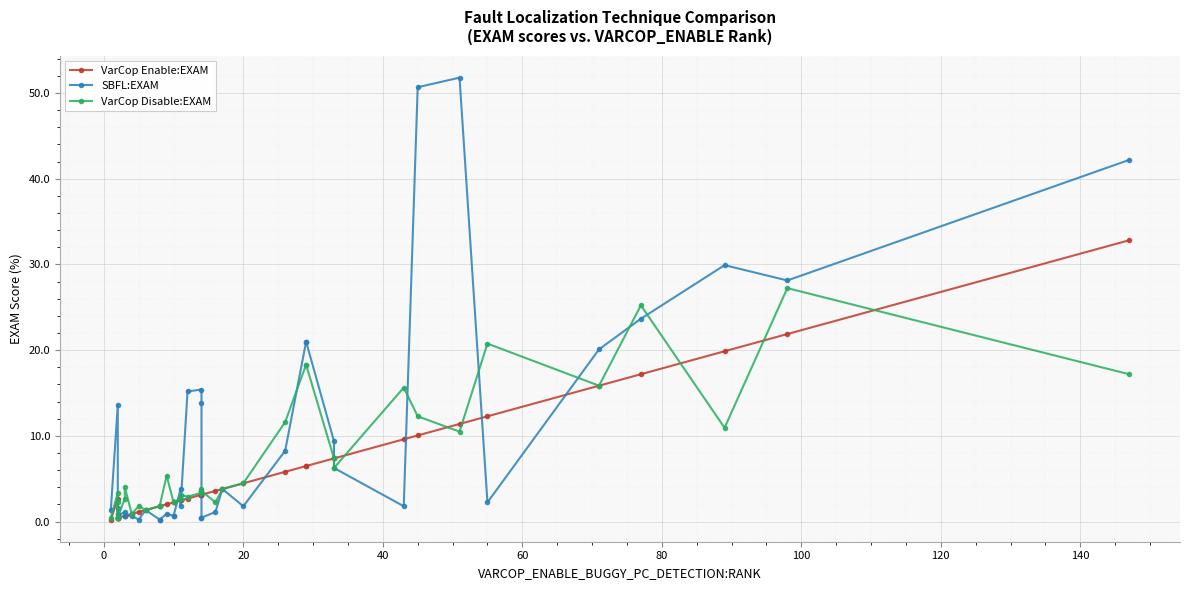

What is the difference between the second highest and second lowest values in the SBFL:EXAM series?

50.4